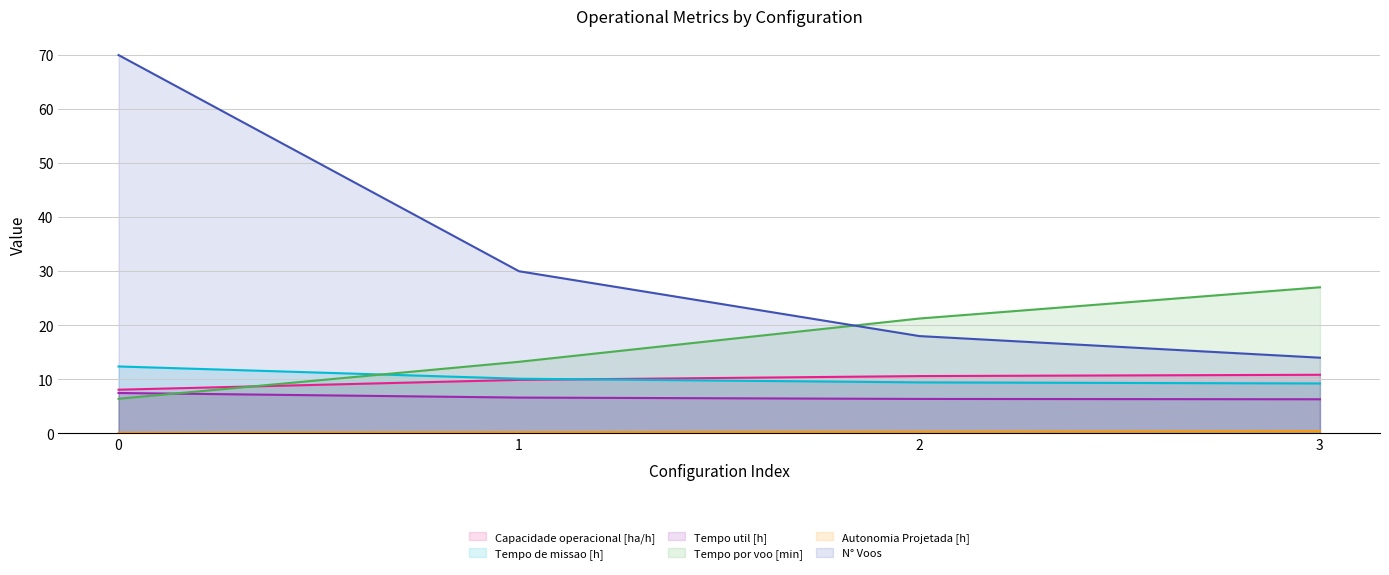

Does the chart have visible grid lines?

Yes